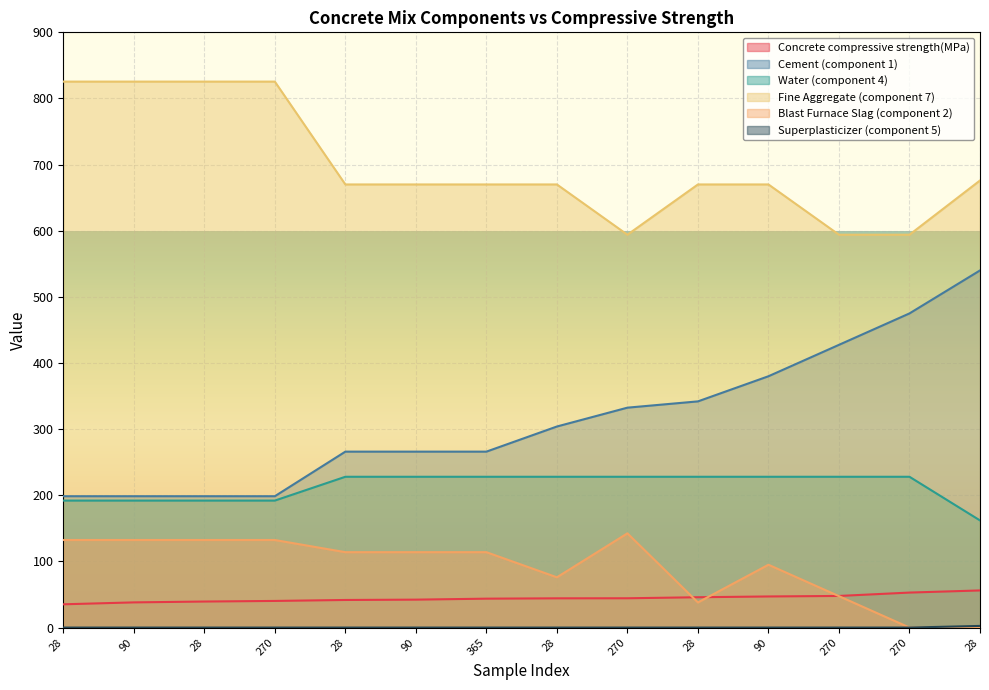

True or false: Concrete compressive strength(MPa) and Fine Aggregate (component 7) intersect in this chart.

False